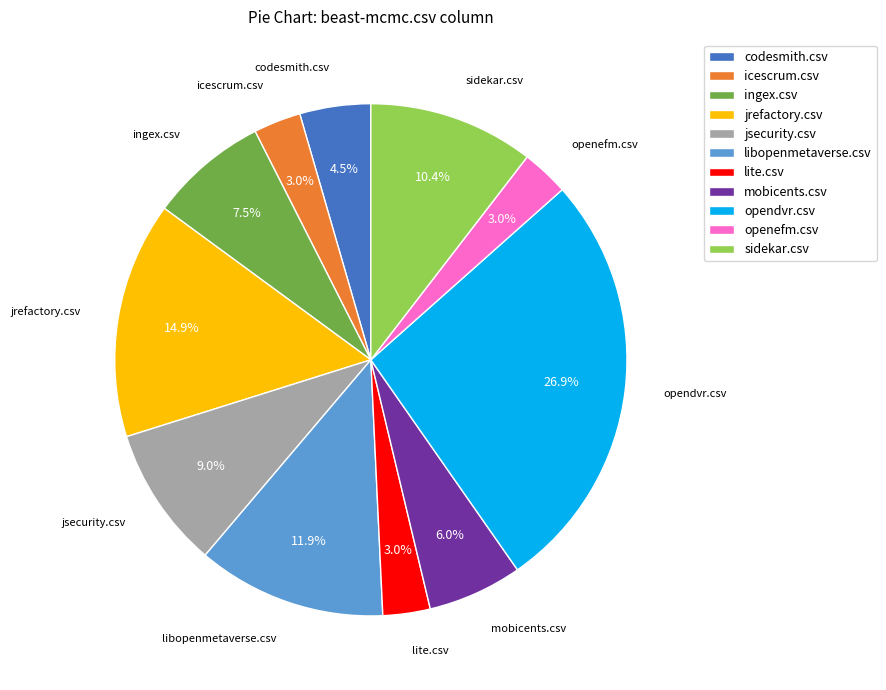

How many segments does this pie chart have?

11